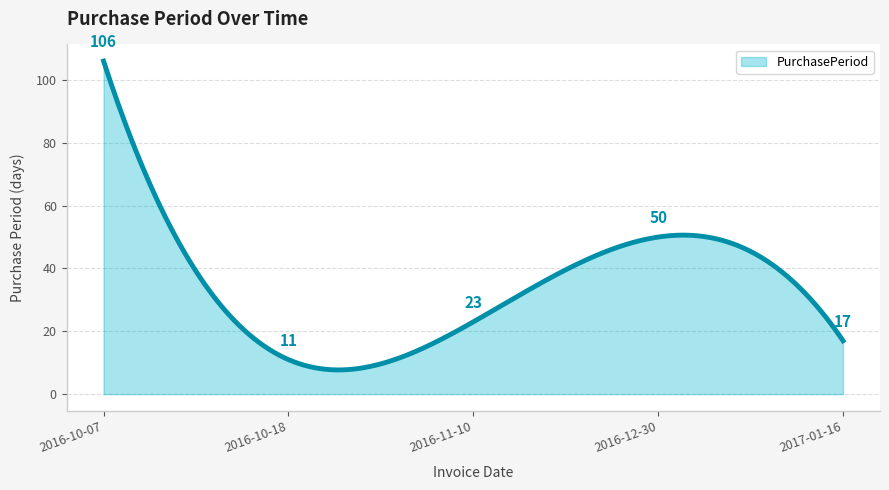

What is the maximum value shown in the chart?

106.0